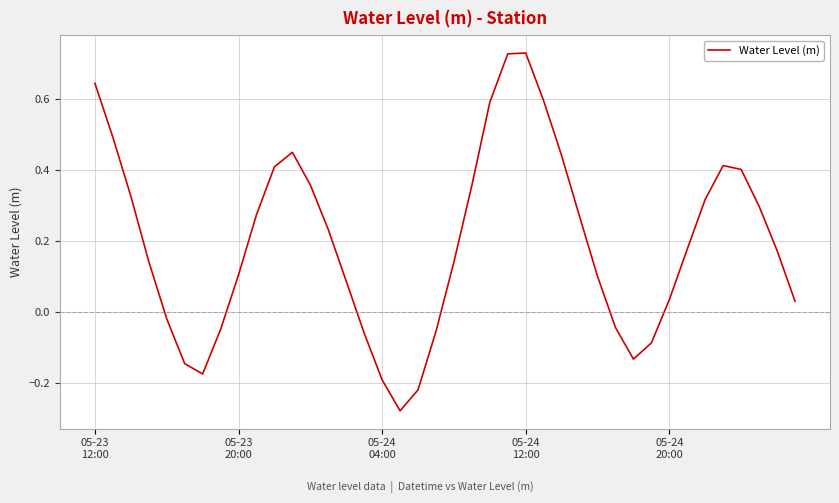

What is the difference between the maximum and minimum values?

1.0